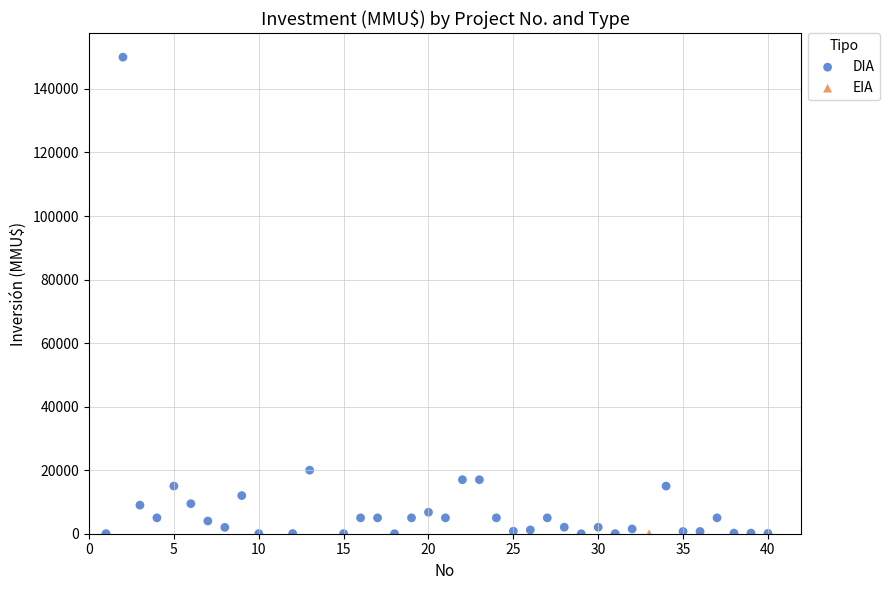

What are all the series names shown in the legend?

DIA, EIA